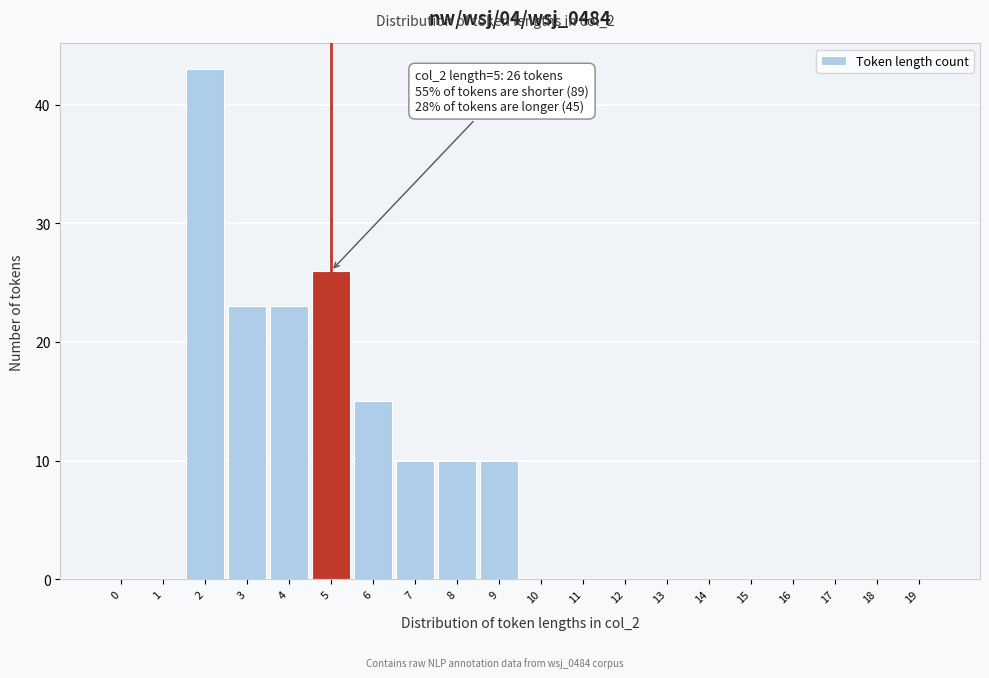

Reading left to right, extract all data points from this chart.

0=0	1=0	2=43	3=23	4=23	5=26	6=15	7=10	8=10	9=10	10=0	11=0	12=0	13=0	14=0	15=0	16=0	17=0	18=0	19=0